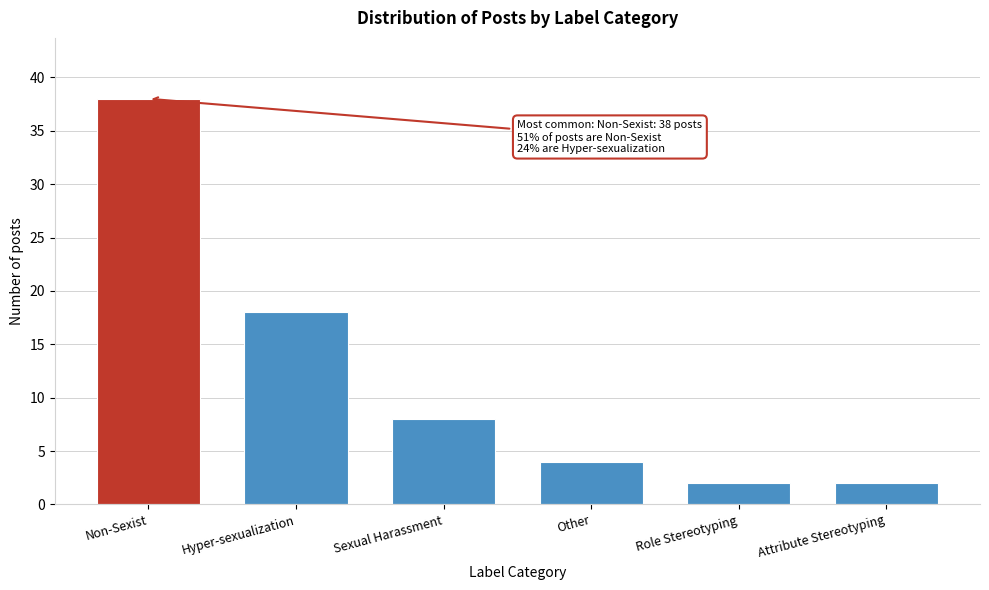

Reading left to right, what are all the values shown in this chart?

38	18	8	4	2	2